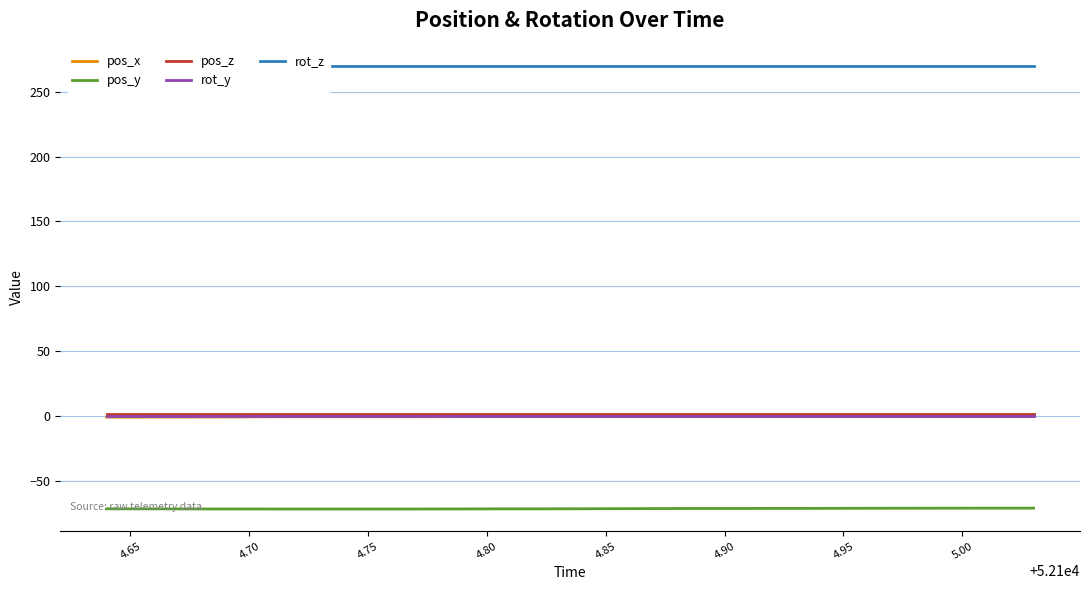

Reading left to right, extract all data points from this chart.

pos_x: -0.9	-0.9	-0.9	-0.9	-0.9	-0.8	-0.8	-0.6	-0.6	-0.6	-0.6	-0.6	-0.6	-0.6	-0.6	-0.5	-0.5	-0.5	-0.5	-0.5	-0.4	-0.4	-0.4	-0.4	-0.4	-0.4	-0.4	-0.4	-0.4	-0.4	-0.4	-0.4	-0.4	-0.4	-0.4	-0.4	-0.4	-0.4	-0.4	-0.4
pos_y: -71.6	-71.7	-71.7	-71.7	-71.8	-71.8	-71.8	-71.8	-71.8	-71.8	-71.8	-71.8	-71.8	-71.8	-71.8	-71.8	-71.7	-71.7	-71.7	-71.6	-71.6	-71.6	-71.5	-71.5	-71.4	-71.4	-71.4	-71.4	-71.3	-71.3	-71.3	-71.2	-71.2	-71.2	-71.2	-71.1	-71.1	-71.1	-71.1	-71.1
pos_z: 1.4	1.4	1.4	1.4	1.4	1.4	1.4	1.4	1.4	1.4	1.4	1.4	1.4	1.4	1.4	1.4	1.4	1.4	1.4	1.4	1.4	1.4	1.4	1.4	1.4	1.4	1.4	1.4	1.4	1.4	1.4	1.4	1.4	1.4	1.4	1.4	1.4	1.4	1.4	1.4
rot_y: 0.0	0.0	0.0	0.0	0.0	0.0	0.0	0.0	0.0	0.0	0.0	0.0	0.0	0.0	0.0	0.0	0.0	0.0	0.0	0.0	0.0	0.0	0.0	0.0	0.0	0.0	0.0	0.0	0.0	0.0	0.0	0.0	0.0	0.0	0.0	0.0	0.0	0.0	0.0	0.0
rot_z: 270.0	270.0	270.0	270.0	270.0	270.0	270.0	270.0	270.0	270.0	270.0	270.0	270.0	270.0	270.0	270.0	270.0	270.0	270.0	270.0	270.0	270.0	270.0	270.0	270.0	270.0	270.0	270.0	270.0	270.0	270.0	270.0	270.0	270.0	270.0	270.0	270.0	270.0	270.0	270.0